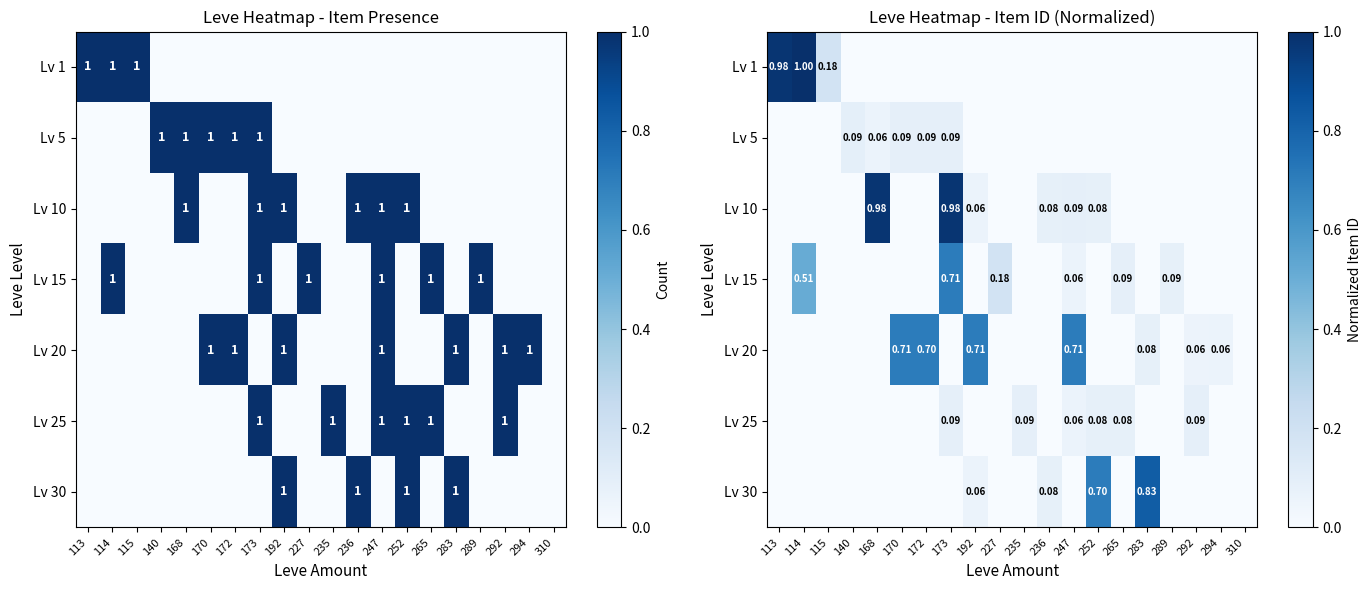

Count the number of data series in this chart.

7